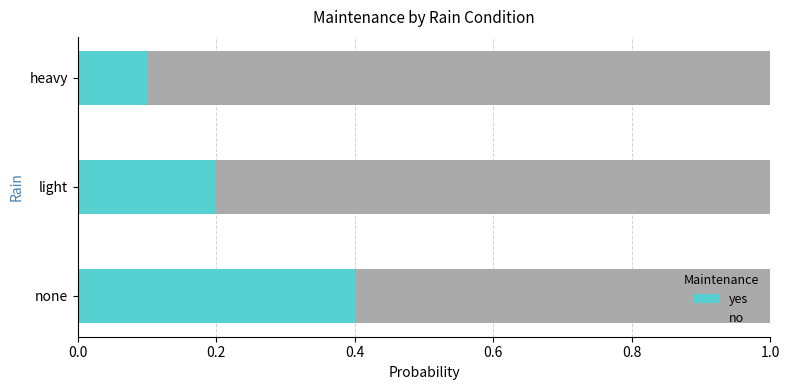

Where is yes nearest to the value 0?

heavy